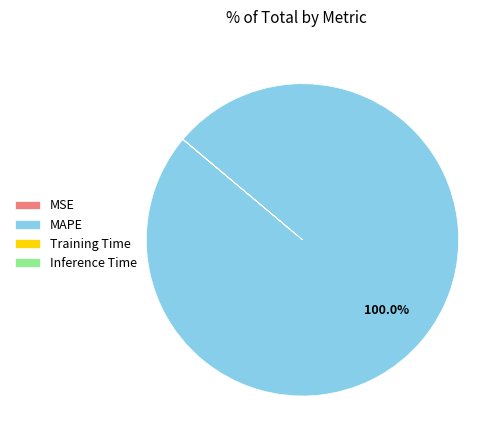

Which category has the biggest portion of the pie?

MAPE